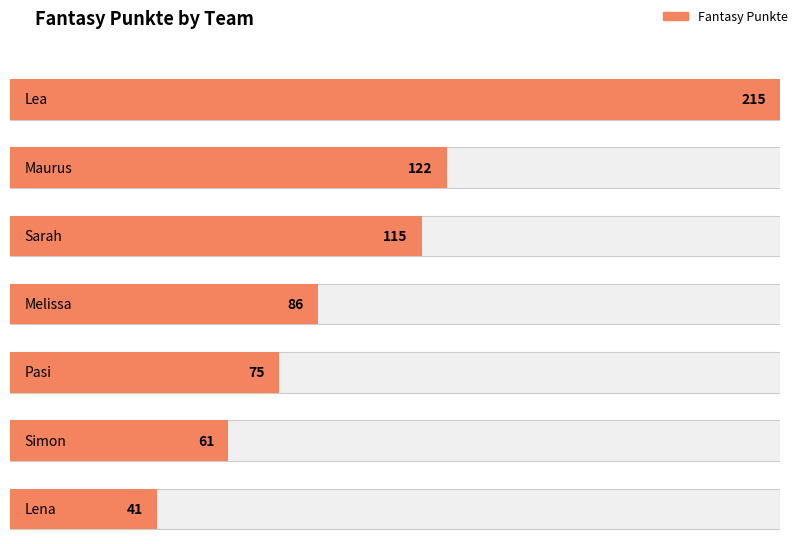

Reading left to right, extract all data points from this chart.

215	122	115	86	75	61	41